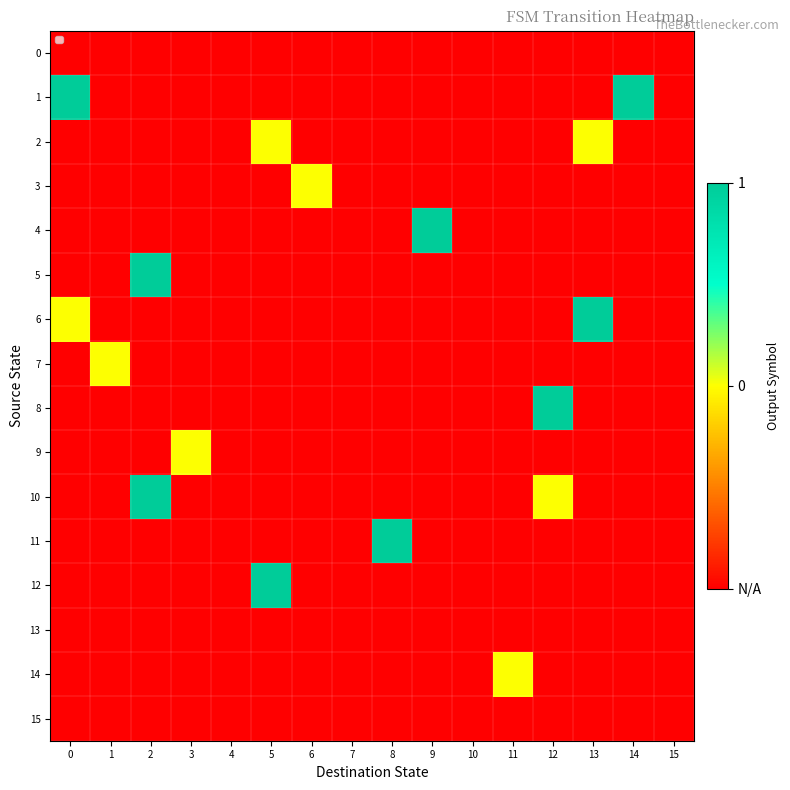

Reading left to right, extract all data points from this chart.

0: 0=-1	1=-1	2=-1	3=-1	4=-1	5=-1	6=-1	7=-1	8=-1	9=-1	10=-1	11=-1	12=-1	13=-1	14=-1	15=-1
1: 0=1	1=-1	2=-1	3=-1	4=-1	5=-1	6=-1	7=-1	8=-1	9=-1	10=-1	11=-1	12=-1	13=-1	14=1	15=-1
2: 0=-1	1=-1	2=-1	3=-1	4=-1	5=0	6=-1	7=-1	8=-1	9=-1	10=-1	11=-1	12=-1	13=0	14=-1	15=-1
3: 0=-1	1=-1	2=-1	3=-1	4=-1	5=-1	6=0	7=-1	8=-1	9=-1	10=-1	11=-1	12=-1	13=-1	14=-1	15=-1
4: 0=-1	1=-1	2=-1	3=-1	4=-1	5=-1	6=-1	7=-1	8=-1	9=1	10=-1	11=-1	12=-1	13=-1	14=-1	15=-1
5: 0=-1	1=-1	2=1	3=-1	4=-1	5=-1	6=-1	7=-1	8=-1	9=-1	10=-1	11=-1	12=-1	13=-1	14=-1	15=-1
6: 0=0	1=-1	2=-1	3=-1	4=-1	5=-1	6=-1	7=-1	8=-1	9=-1	10=-1	11=-1	12=-1	13=1	14=-1	15=-1
7: 0=-1	1=0	2=-1	3=-1	4=-1	5=-1	6=-1	7=-1	8=-1	9=-1	10=-1	11=-1	12=-1	13=-1	14=-1	15=-1
8: 0=-1	1=-1	2=-1	3=-1	4=-1	5=-1	6=-1	7=-1	8=-1	9=-1	10=-1	11=-1	12=1	13=-1	14=-1	15=-1
9: 0=-1	1=-1	2=-1	3=0	4=-1	5=-1	6=-1	7=-1	8=-1	9=-1	10=-1	11=-1	12=-1	13=-1	14=-1	15=-1
10: 0=-1	1=-1	2=1	3=-1	4=-1	5=-1	6=-1	7=-1	8=-1	9=-1	10=-1	11=-1	12=0	13=-1	14=-1	15=-1
11: 0=-1	1=-1	2=-1	3=-1	4=-1	5=-1	6=-1	7=-1	8=1	9=-1	10=-1	11=-1	12=-1	13=-1	14=-1	15=-1
12: 0=-1	1=-1	2=-1	3=-1	4=-1	5=1	6=-1	7=-1	8=-1	9=-1	10=-1	11=-1	12=-1	13=-1	14=-1	15=-1
13: 0=-1	1=-1	2=-1	3=-1	4=-1	5=-1	6=-1	7=-1	8=-1	9=-1	10=-1	11=-1	12=-1	13=-1	14=-1	15=-1
14: 0=-1	1=-1	2=-1	3=-1	4=-1	5=-1	6=-1	7=-1	8=-1	9=-1	10=-1	11=0	12=-1	13=-1	14=-1	15=-1
15: 0=-1	1=-1	2=-1	3=-1	4=-1	5=-1	6=-1	7=-1	8=-1	9=-1	10=-1	11=-1	12=-1	13=-1	14=-1	15=-1